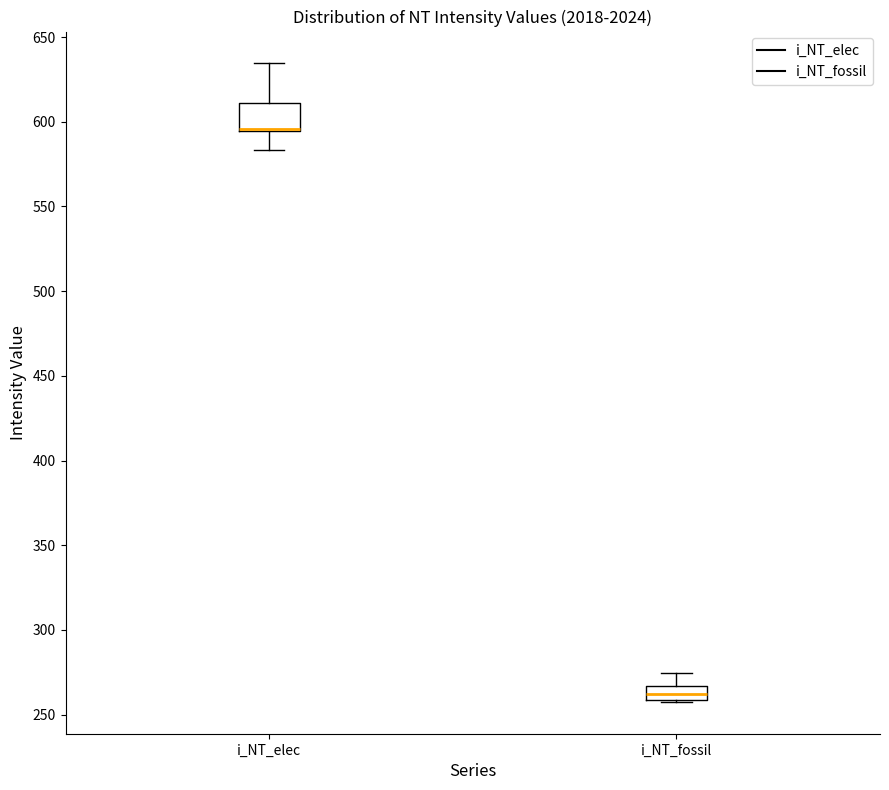

Reading left to right, transcribe this box plot: for each box, give where its median line is, the range the box spans, and where its two whiskers end, as read against the y-axis. The values are not printed on the chart, so give them approximately, as read against the axis.

i_NT_elec: median 595 (drawn on the box's lower edge), box 595 to 610, whiskers 585 to 635
i_NT_fossil: median 260 (inside the box), box 260 to 265, whiskers 260 to 275